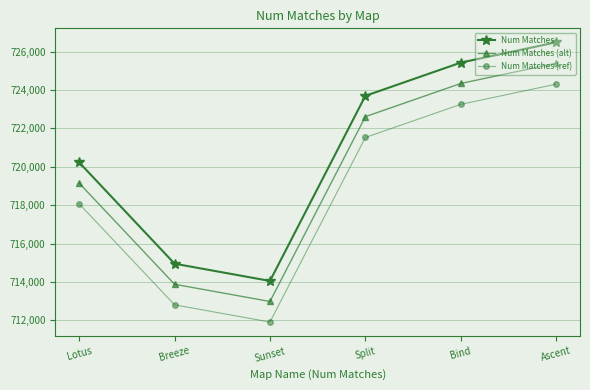

Rank the series at Sunset from lowest to highest value.

Num Matches (ref), Num Matches (alt), Num Matches